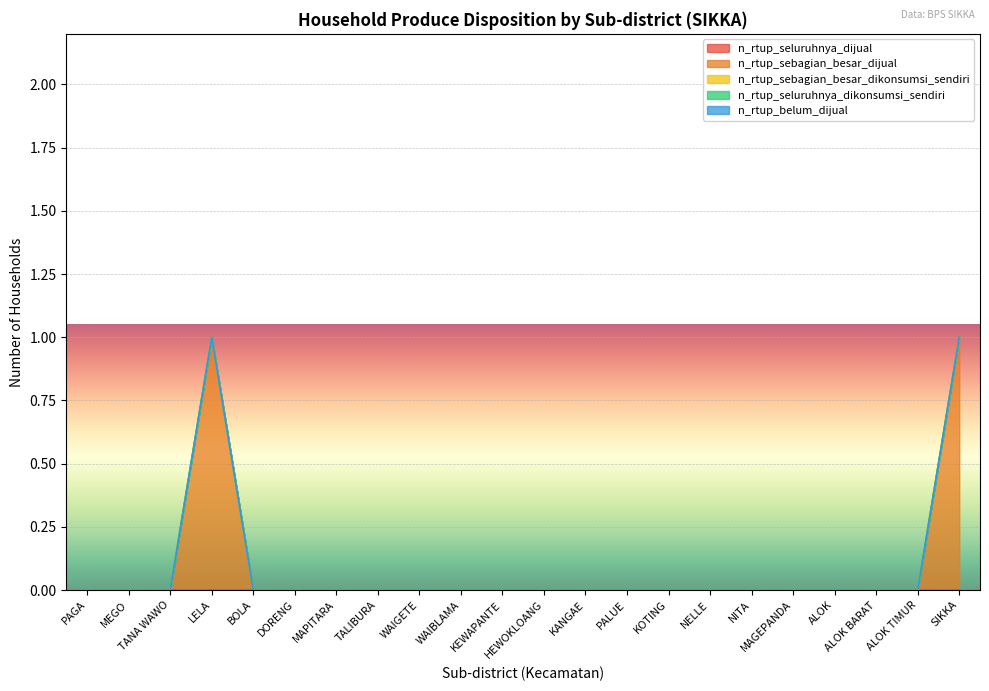

What are all the series names shown in the legend?

n_rtup_seluruhnya_dijual, n_rtup_sebagian_besar_dijual, n_rtup_sebagian_besar_dikonsumsi_sendiri, n_rtup_seluruhnya_dikonsumsi_sendiri, n_rtup_belum_dijual